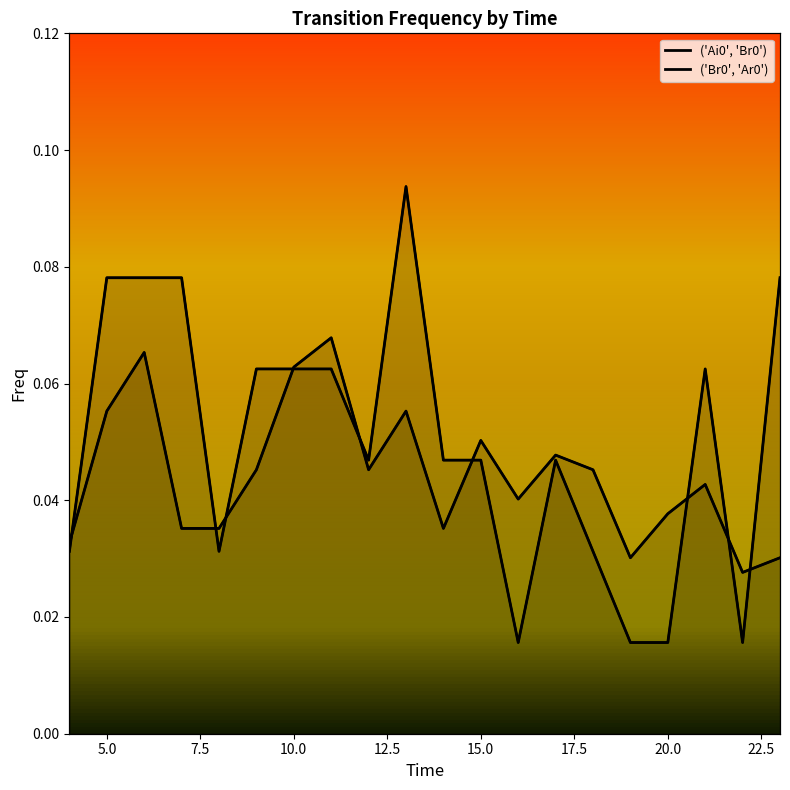

The value of ('Br0', 'Ar0') at 15.0 is 0.0. True or false?

False